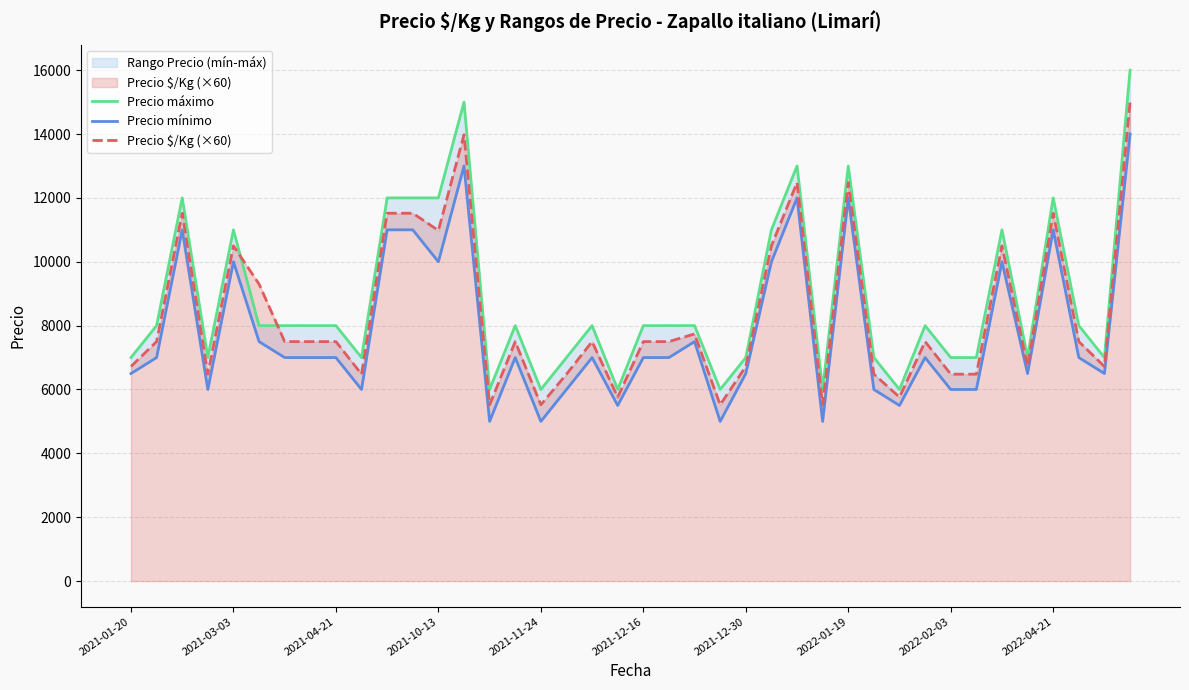

What is the lowest value of the Precio $/Kg (×60) series?

5520